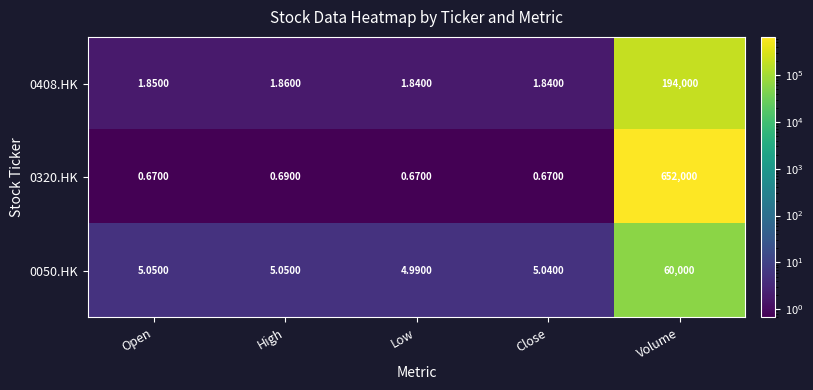

Which category has the highest value in the 0320.HK series?

Volume